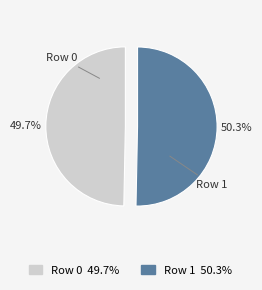

True or false: Row 0 accounts for 50% of the total.

True